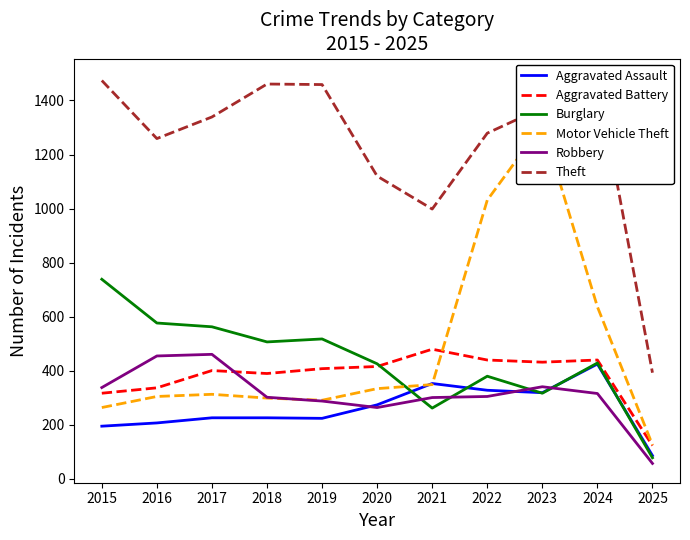

Between which two adjacent categories do Burglary and Aggravated Battery first intersect?

2020 and 2021